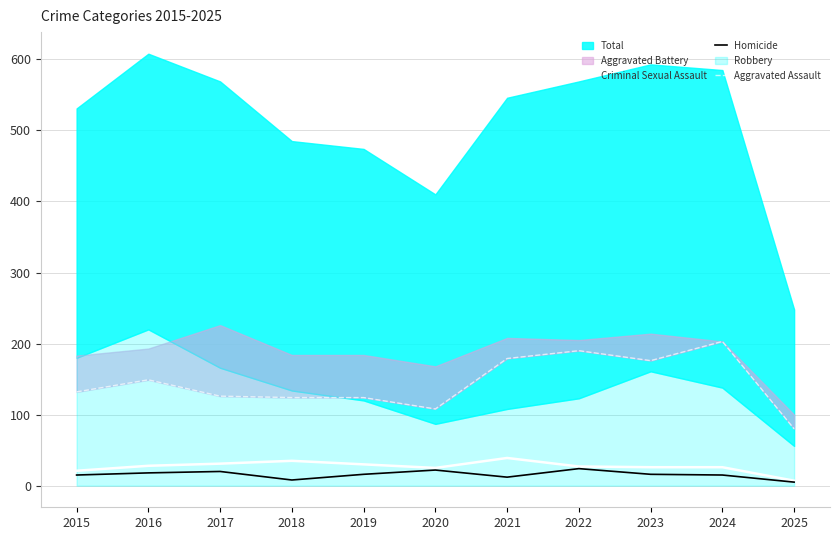

Is it true that Criminal Sexual Assault equals 42 at 2024?

False